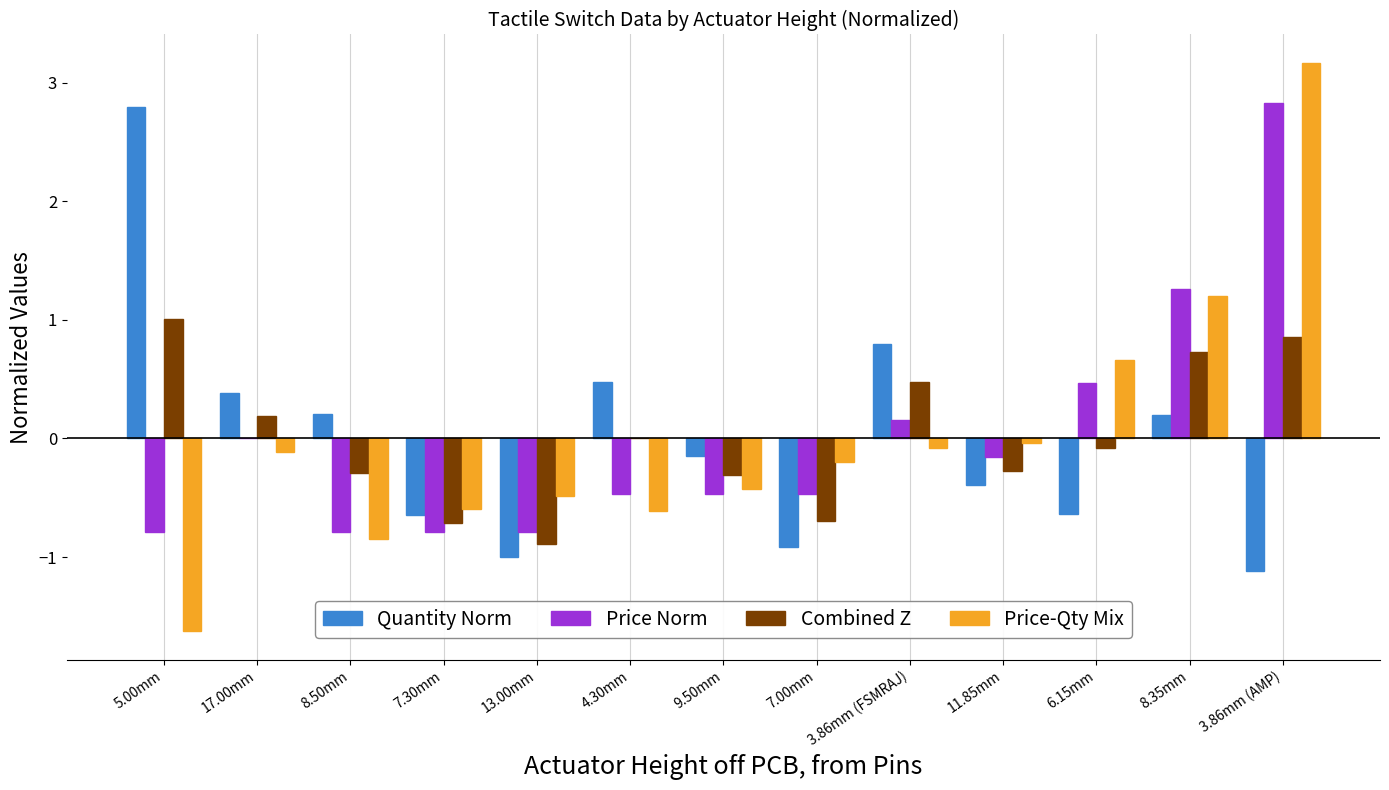

The value of Combined Z at 7.30mm is -0.5. True or false?

False